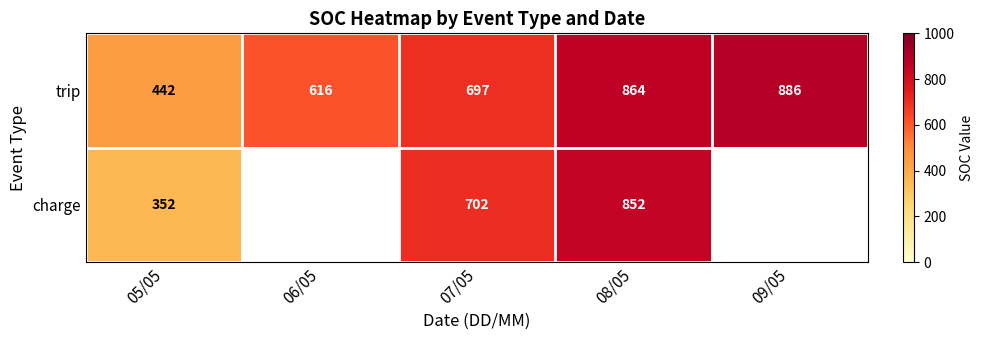

At 05/05, list the series in order from smallest to largest.

charge, trip